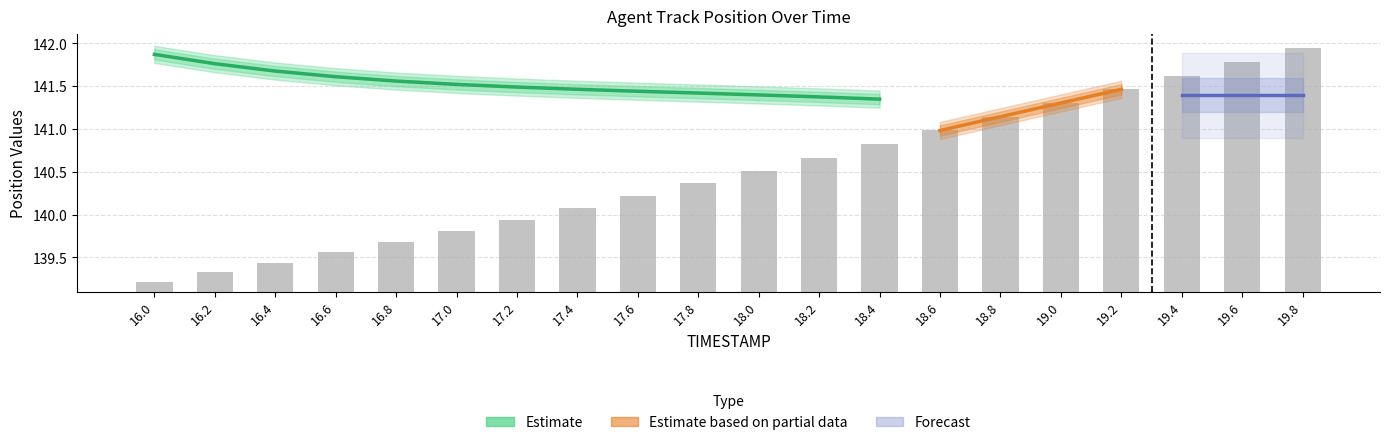

What is the difference between the values at 19.0 and 19.6?

0.5